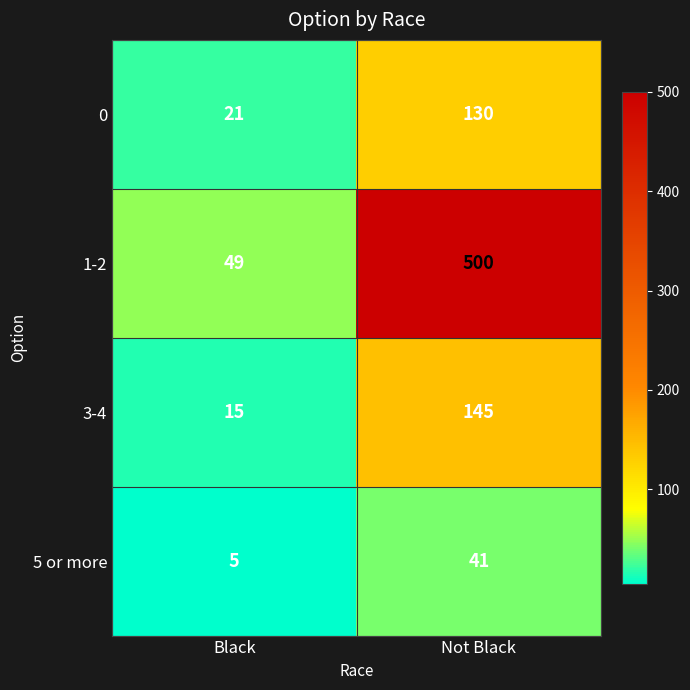

At which category is the sum across all series the highest?

Not Black